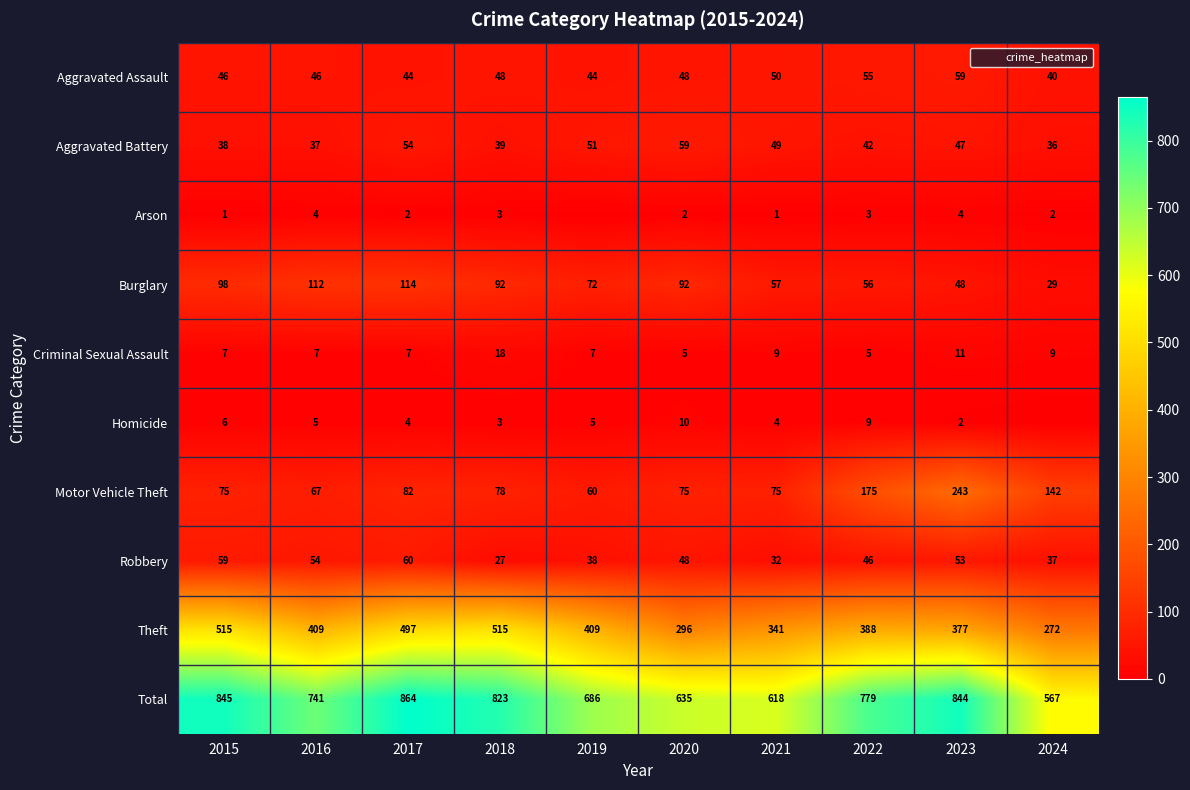

The Aggravated Battery series shows 84 at 2021. True or false?

False